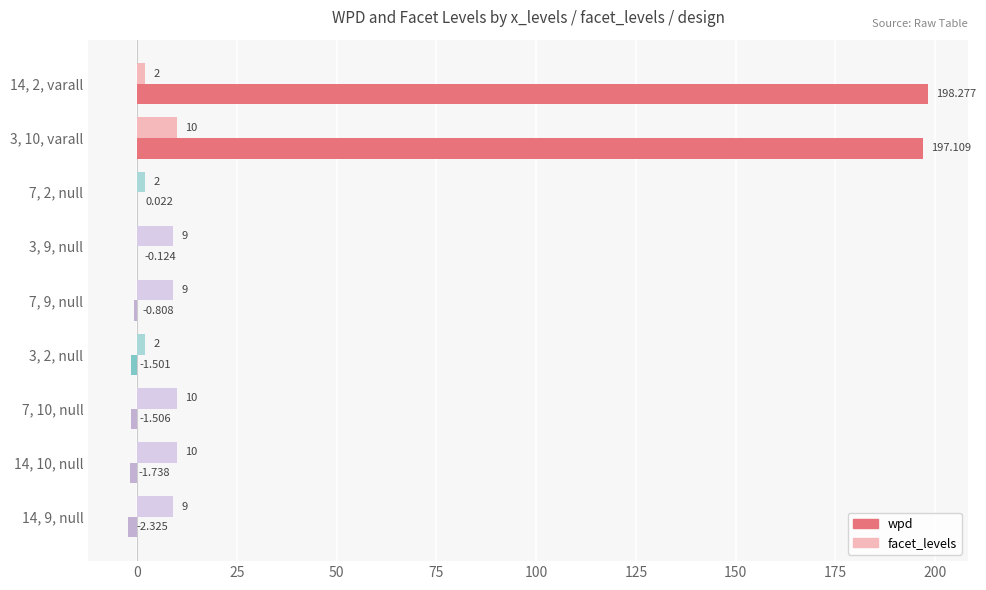

Which series has the largest total across all categories?

wpd